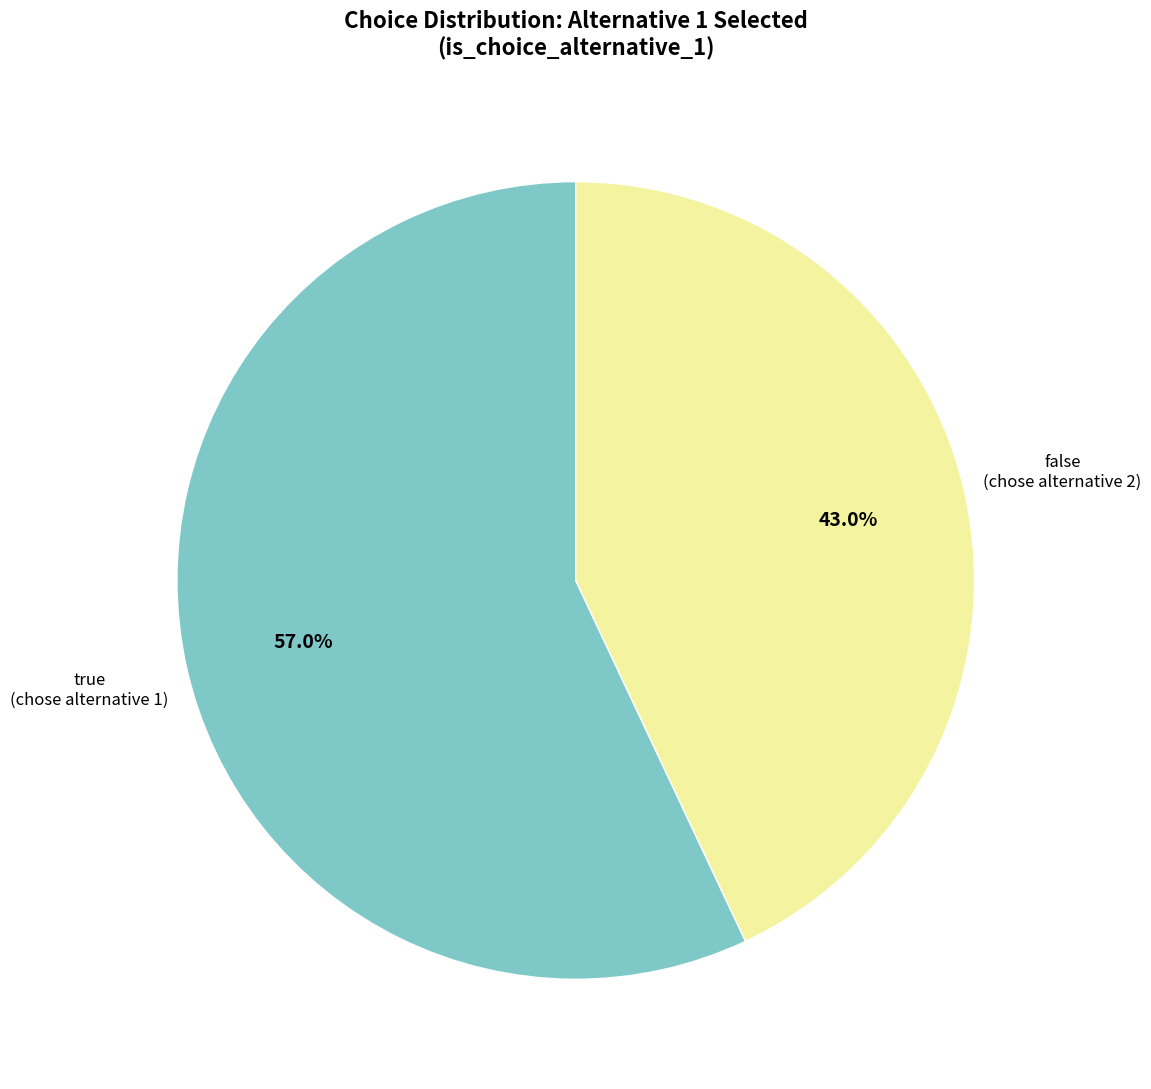

Does any single category account for the majority?

Yes